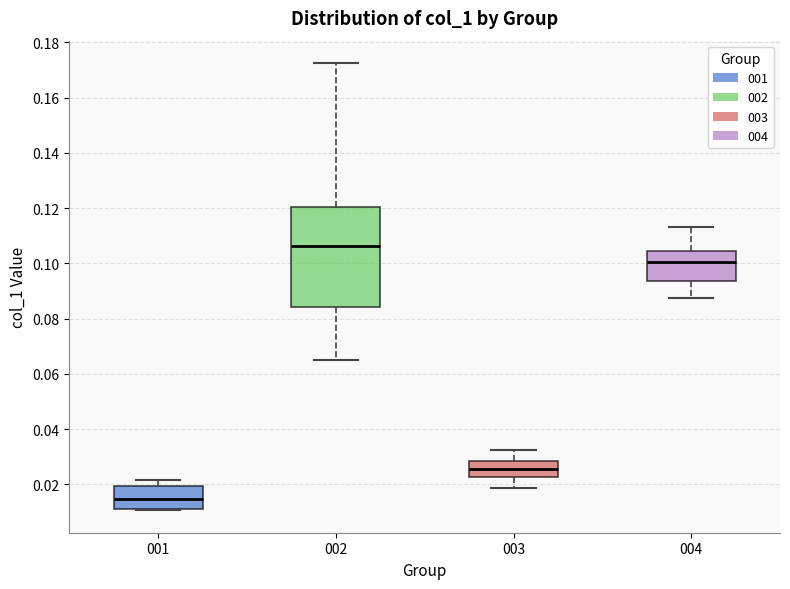

Which box's median line is the lowest?

001